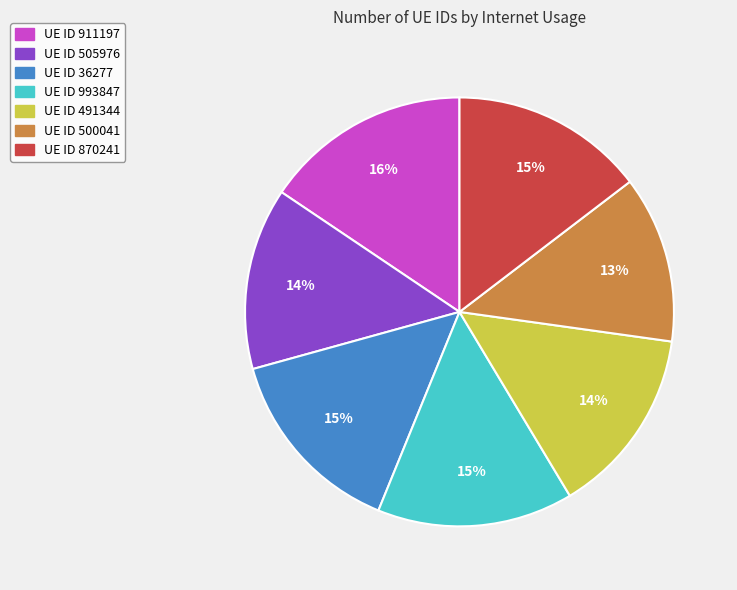

Is there a majority slice in this chart?

No